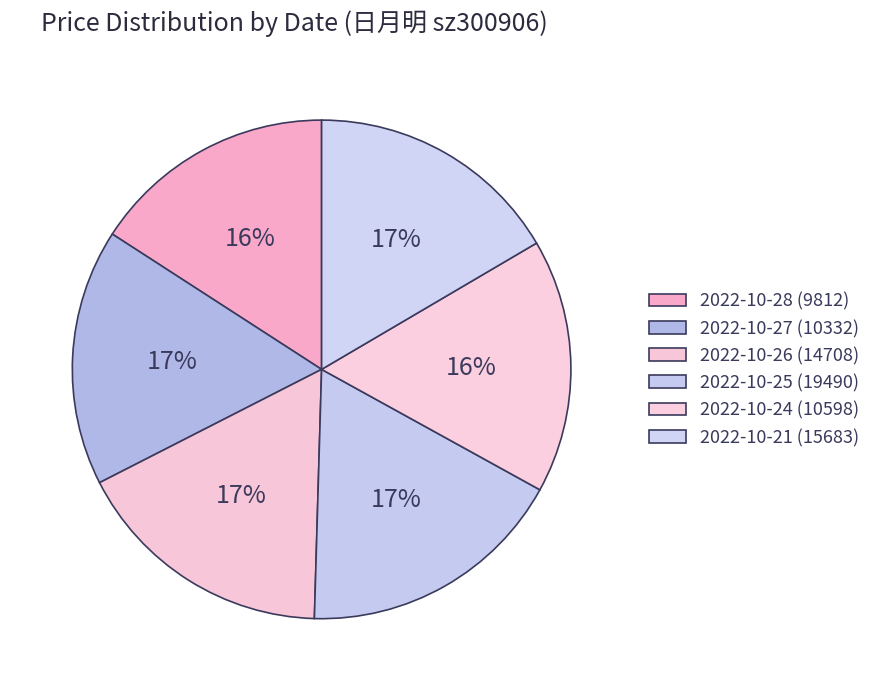

What percentage is the 2022-10-28 (9812) slice, to the nearest percent?

16%